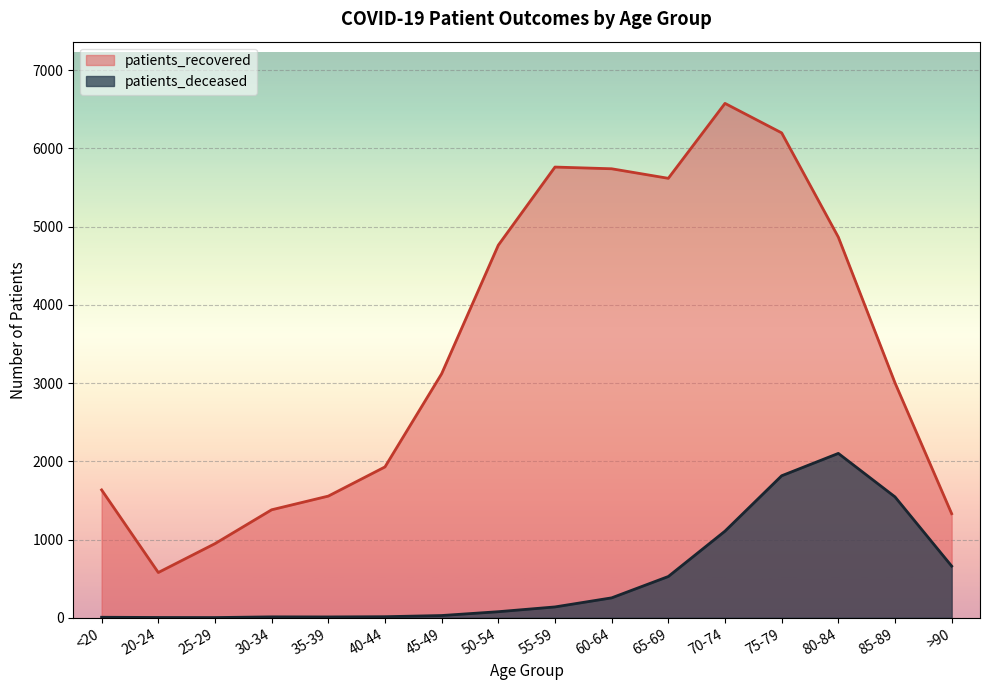

Read the patients_deceased value at >90, to the nearest 100.

700